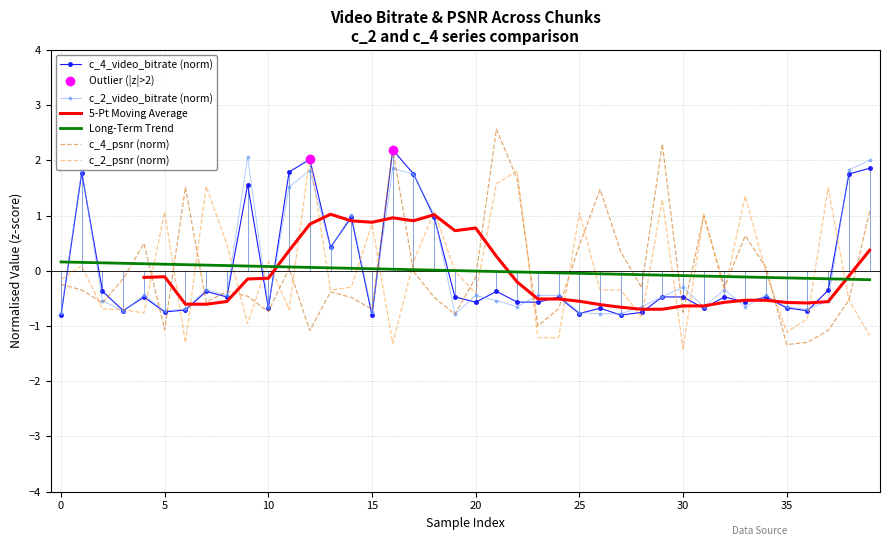

How many values in c_4_psnr are above zero?

14